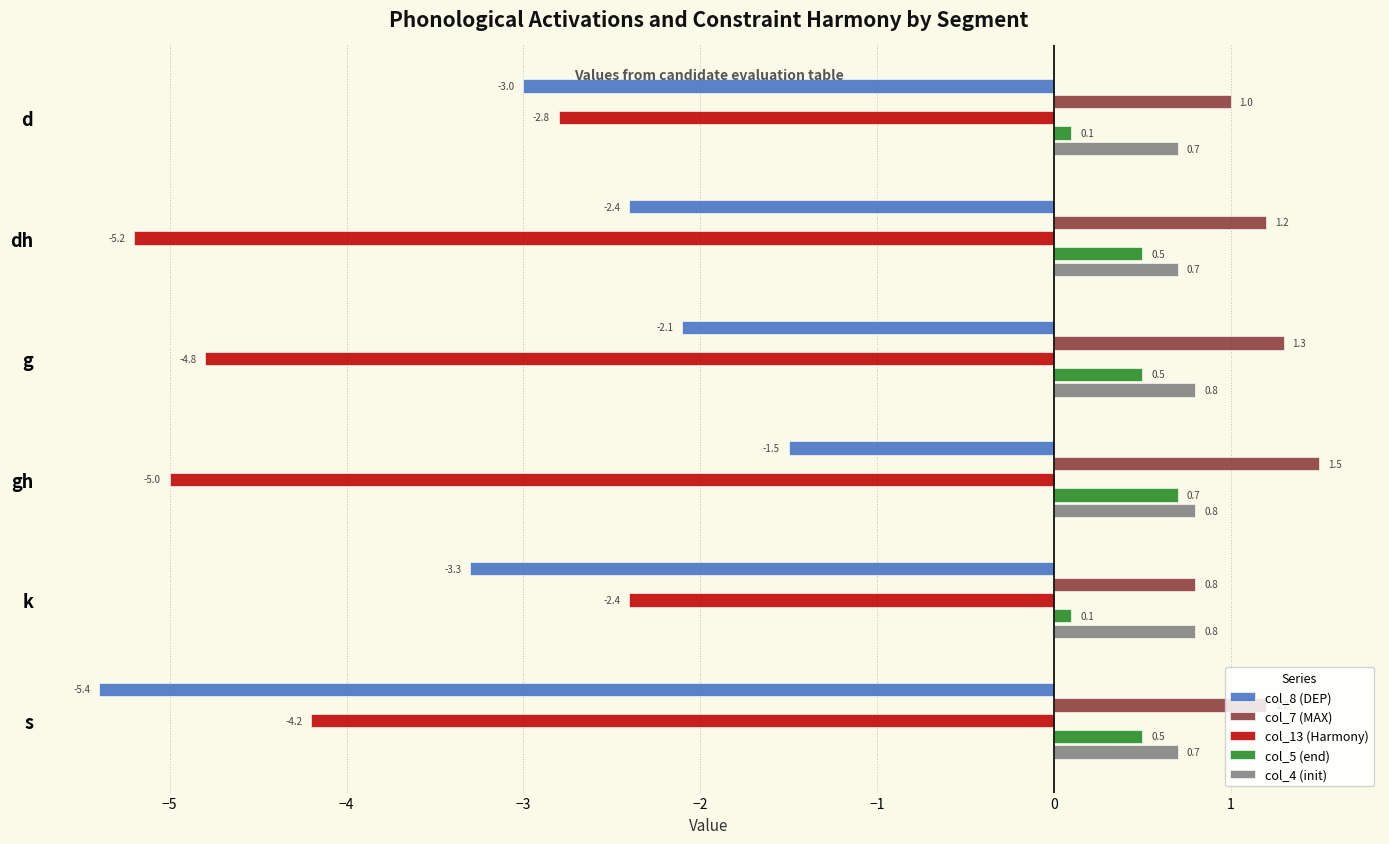

What is the difference between the maximum and minimum values in the col_7 (MAX) series?

0.7